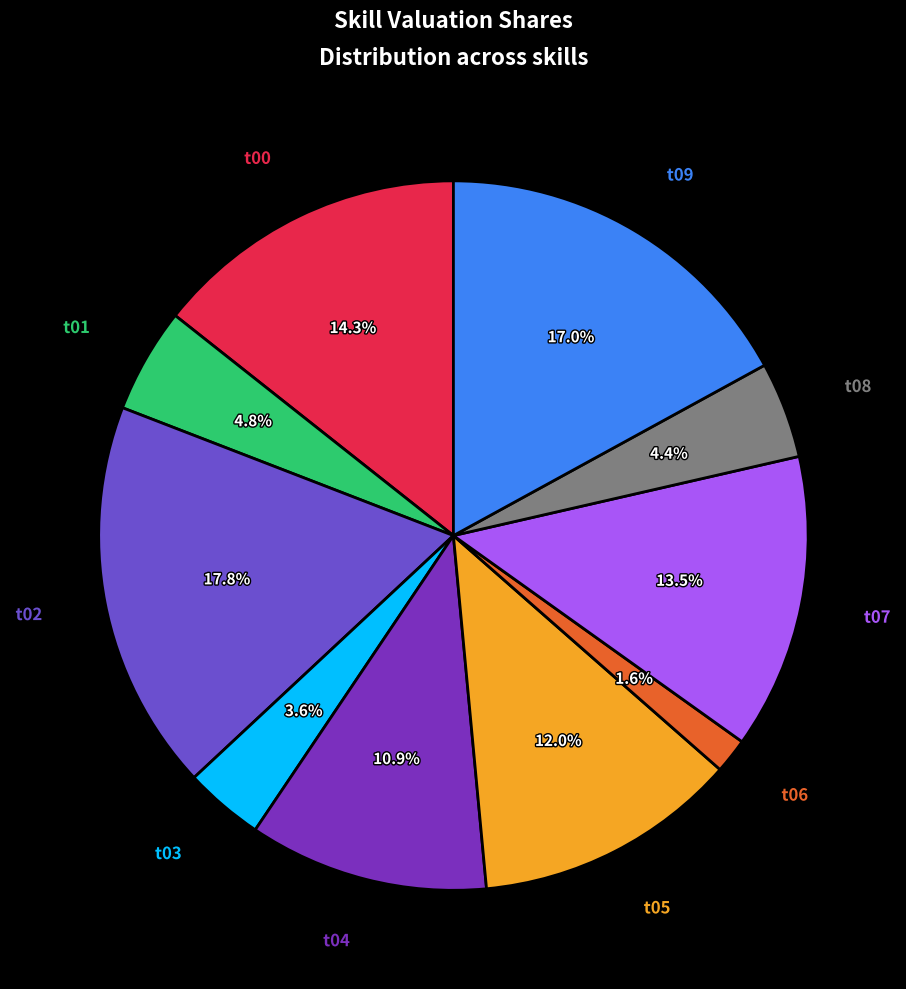

To the nearest percent, what is the difference between the largest and smallest slice percentages?

16%